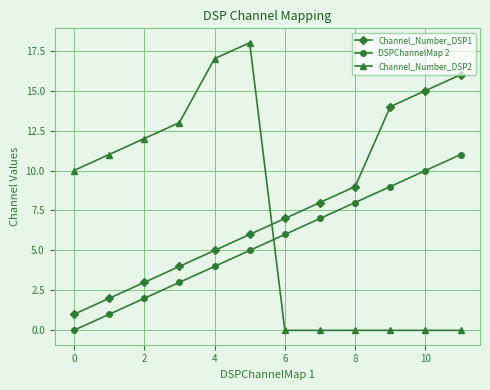

Rank the series by their average value, from lowest to highest.

DSPChannelMap 2, Channel_Number_DSP2, Channel_Number_DSP1